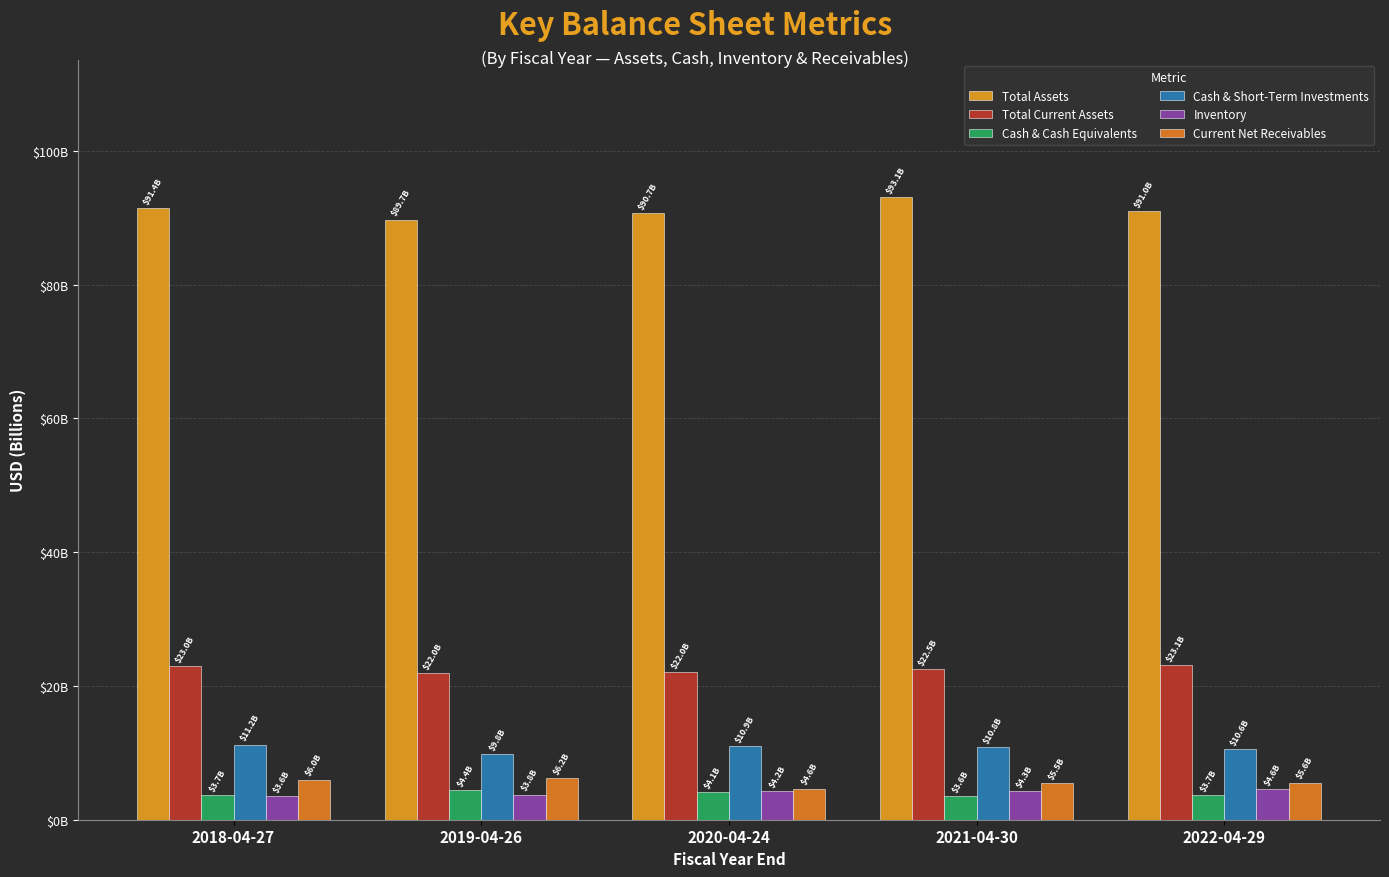

Does the chart contain stacked bars?

No